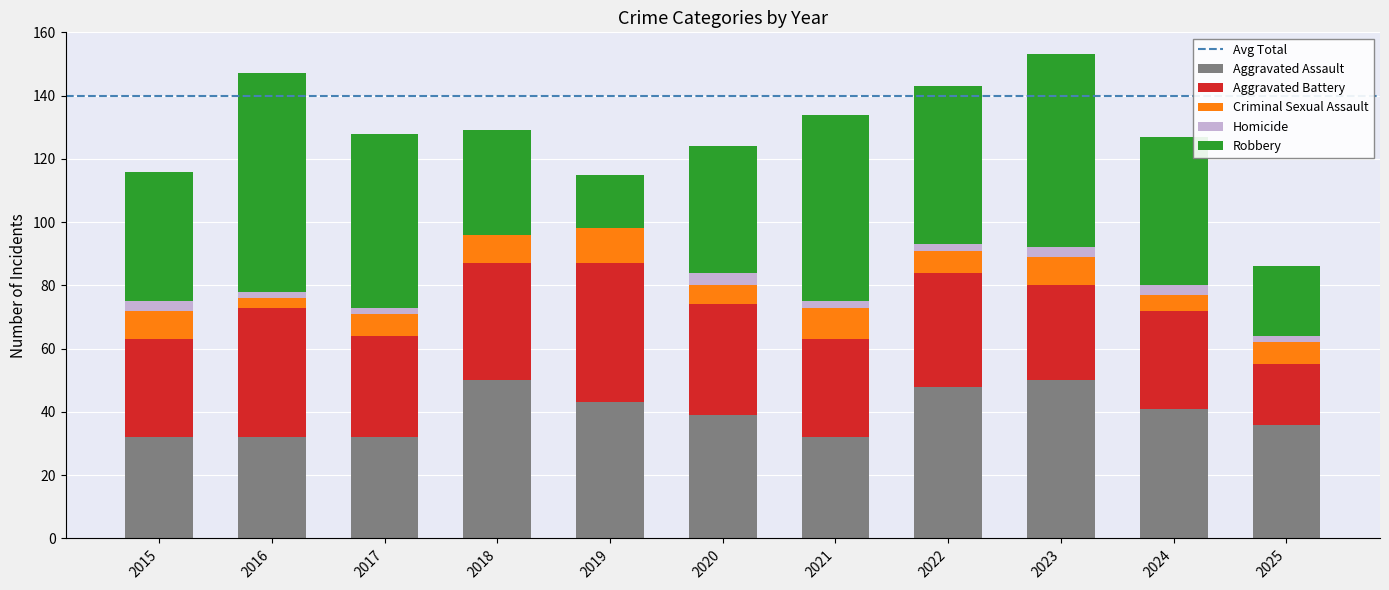

At which label is Aggravated Assault closest to 41?

2024